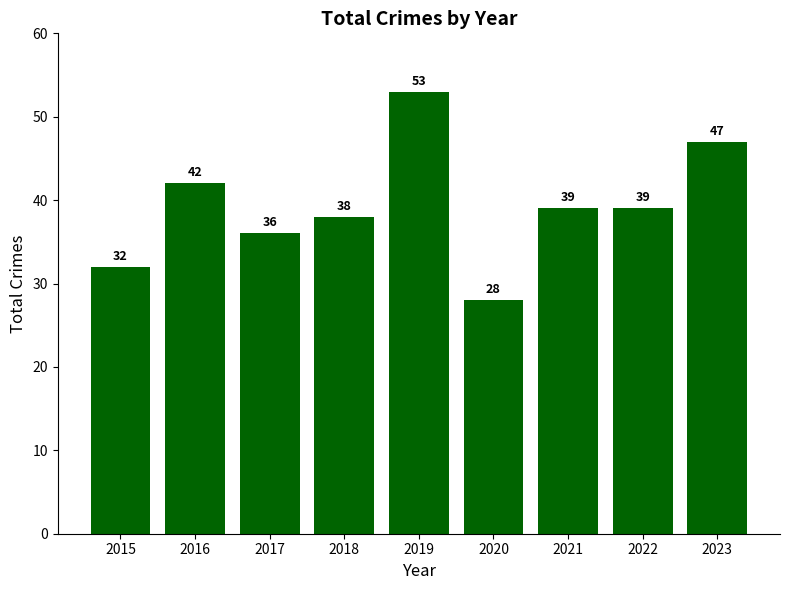

Which label corresponds to the largest value in the chart?

2019